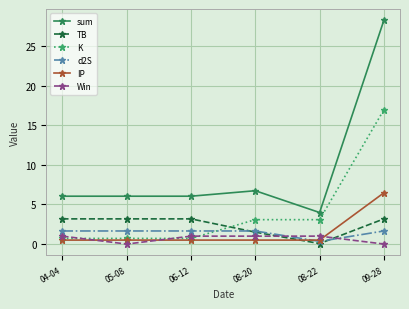

What is the approximate value of TB at 08-22?

0.1